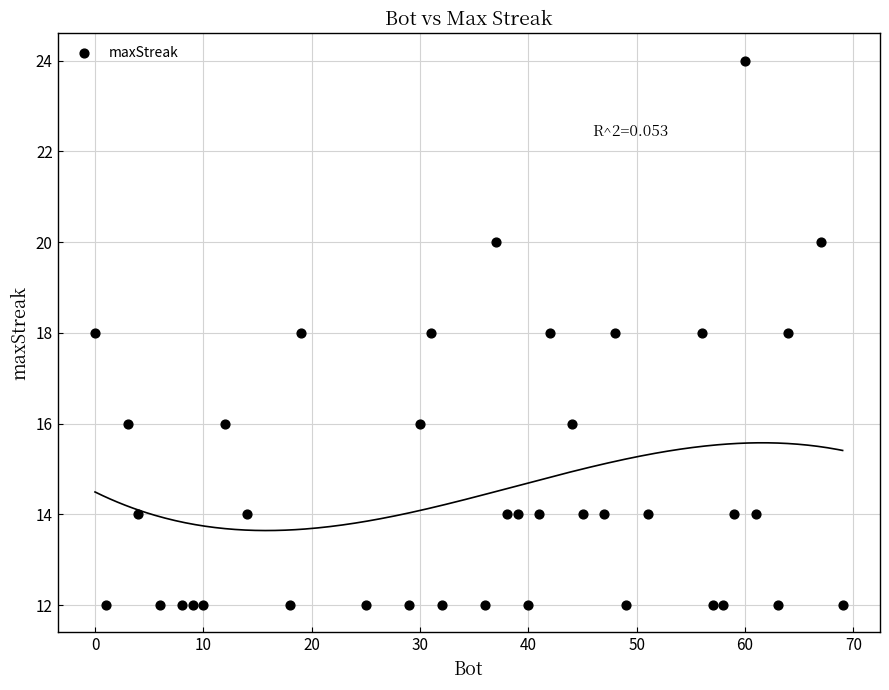

What is the range of Y values (max minus min)?

12